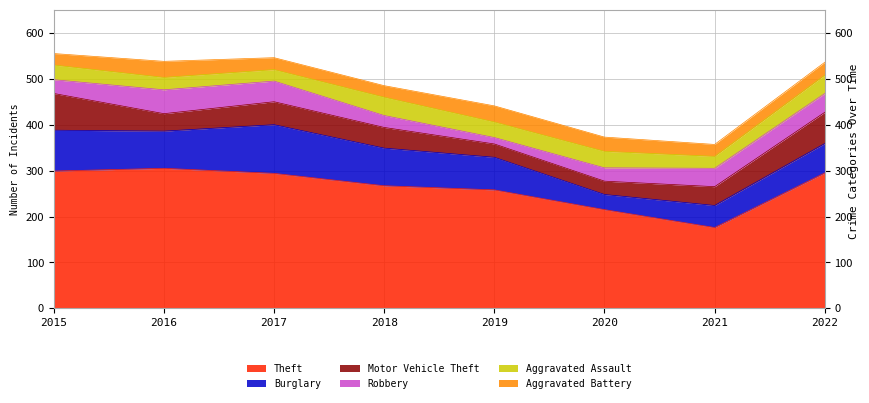

How many values in the Burglary series are below 81?

4